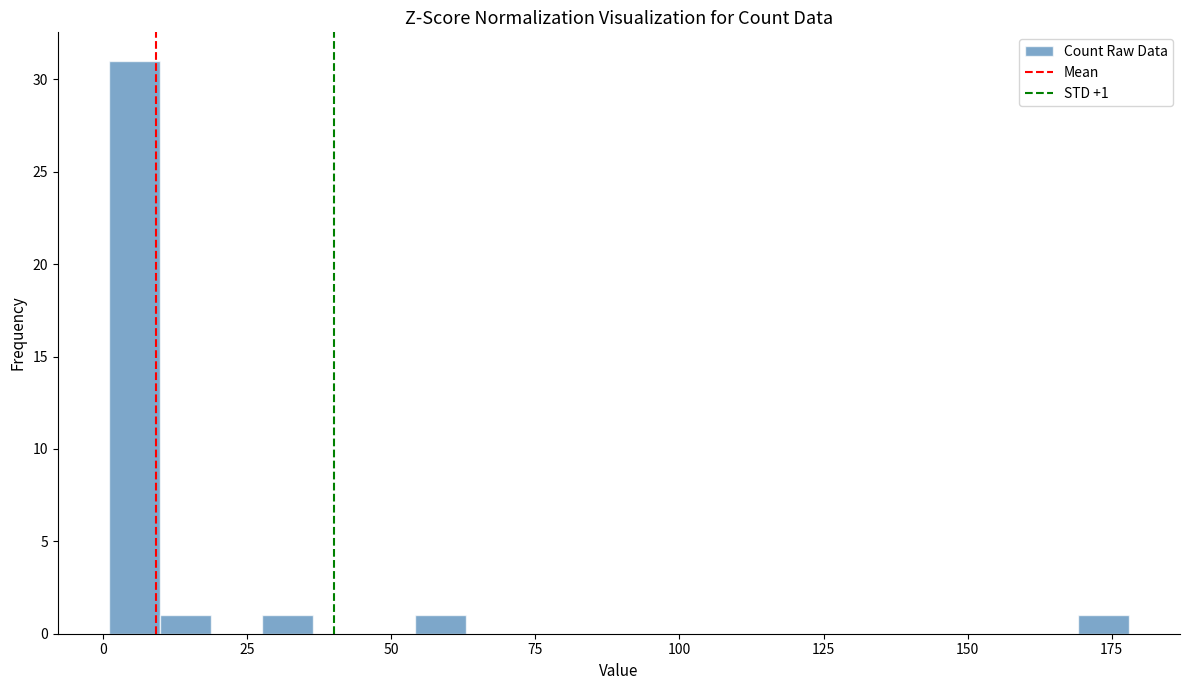

Around what value on the x-axis is the tallest bar? Give the approximate position of its centre, as read against the axis.

5